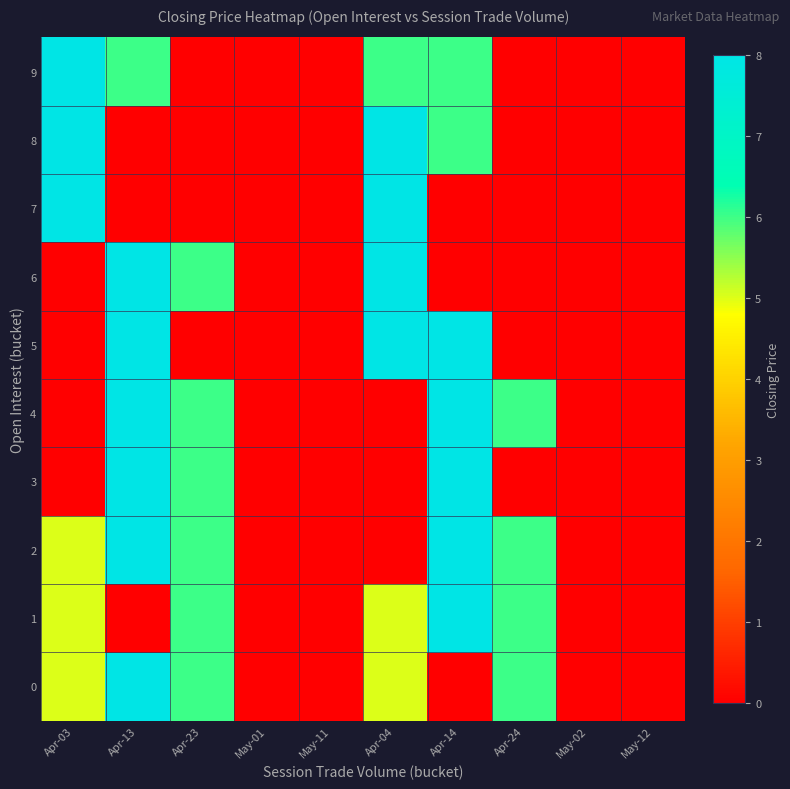

At which category is the sum across all series the highest?

Apr-13